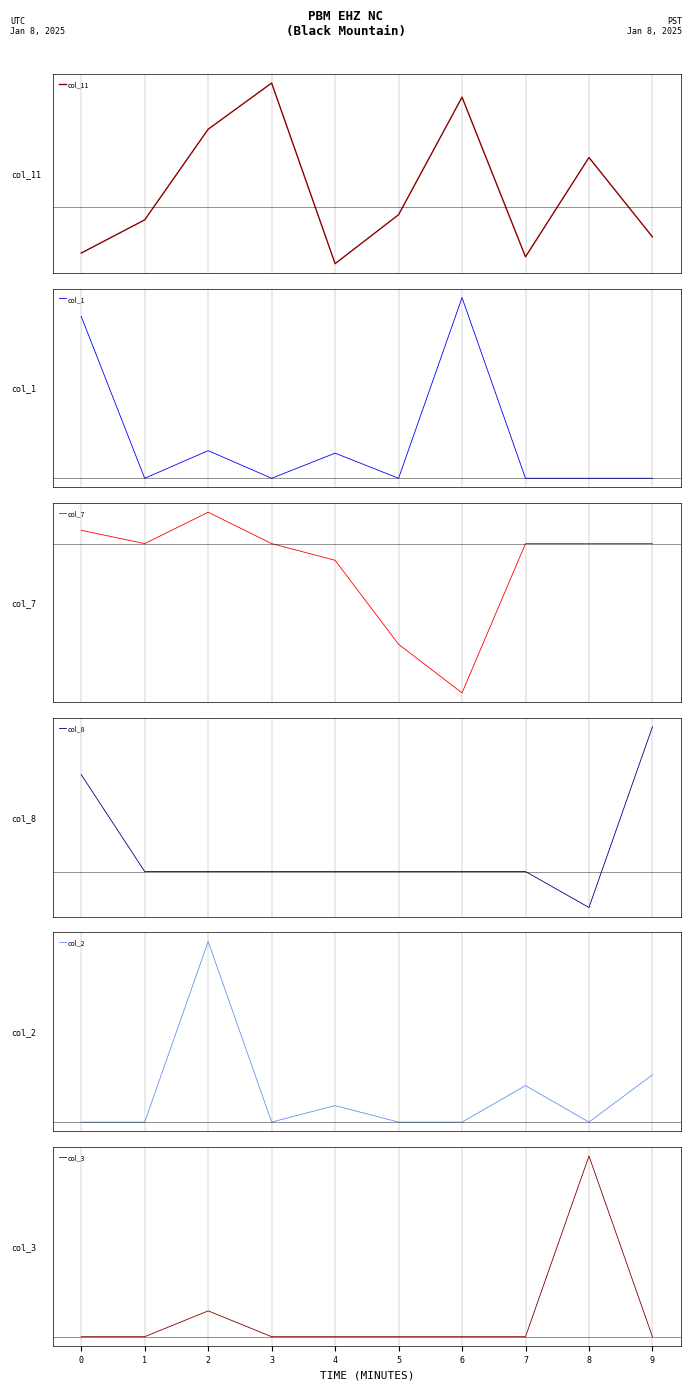

Which series ends up on top after the final intersection of col_2 and col_8?

col_8